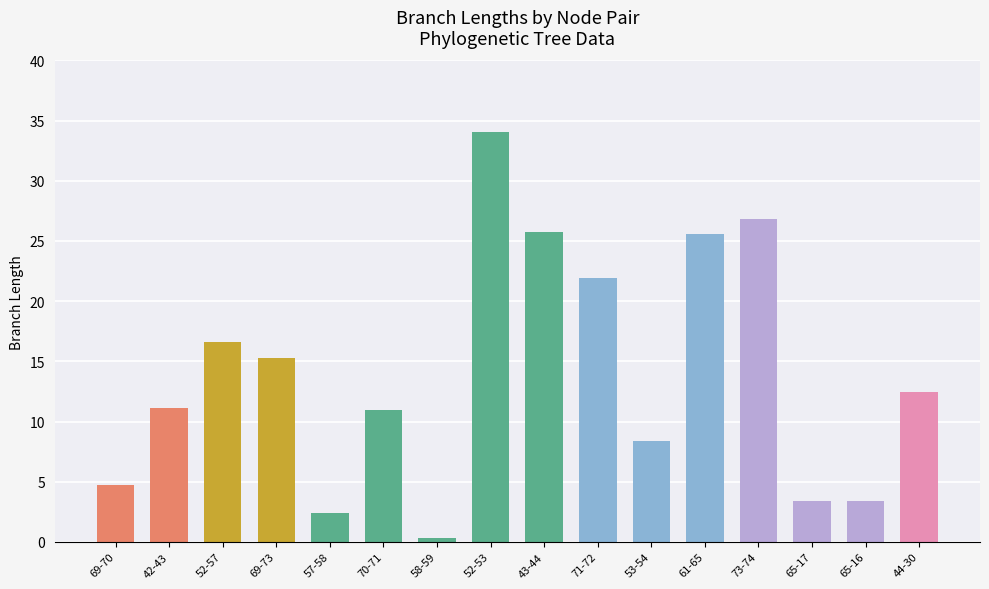

Which category has the highest value across all series?

52-53